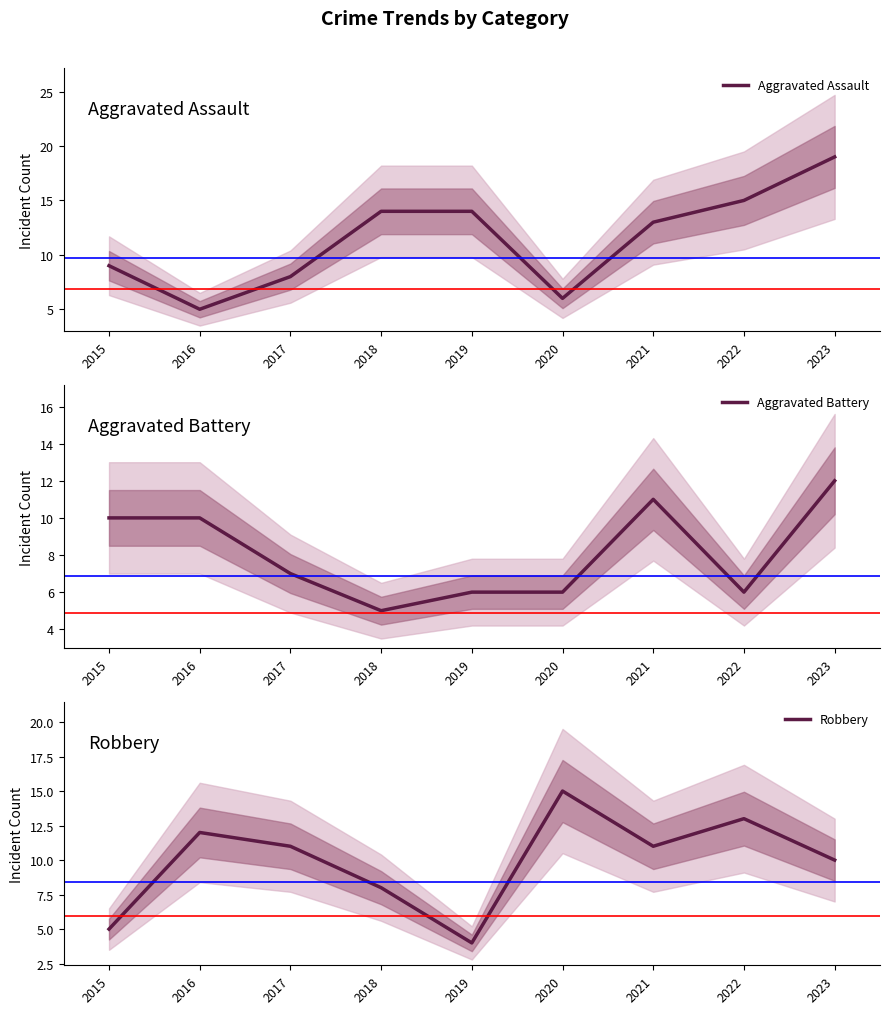

True or false: Robbery and Aggravated Assault intersect in this chart.

True